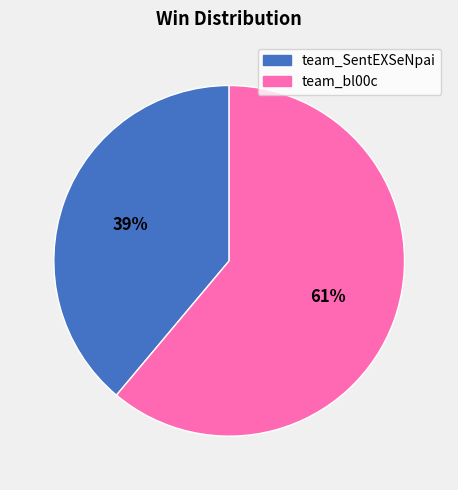

To the nearest percent, what is the difference between the largest and smallest slice percentages?

22%